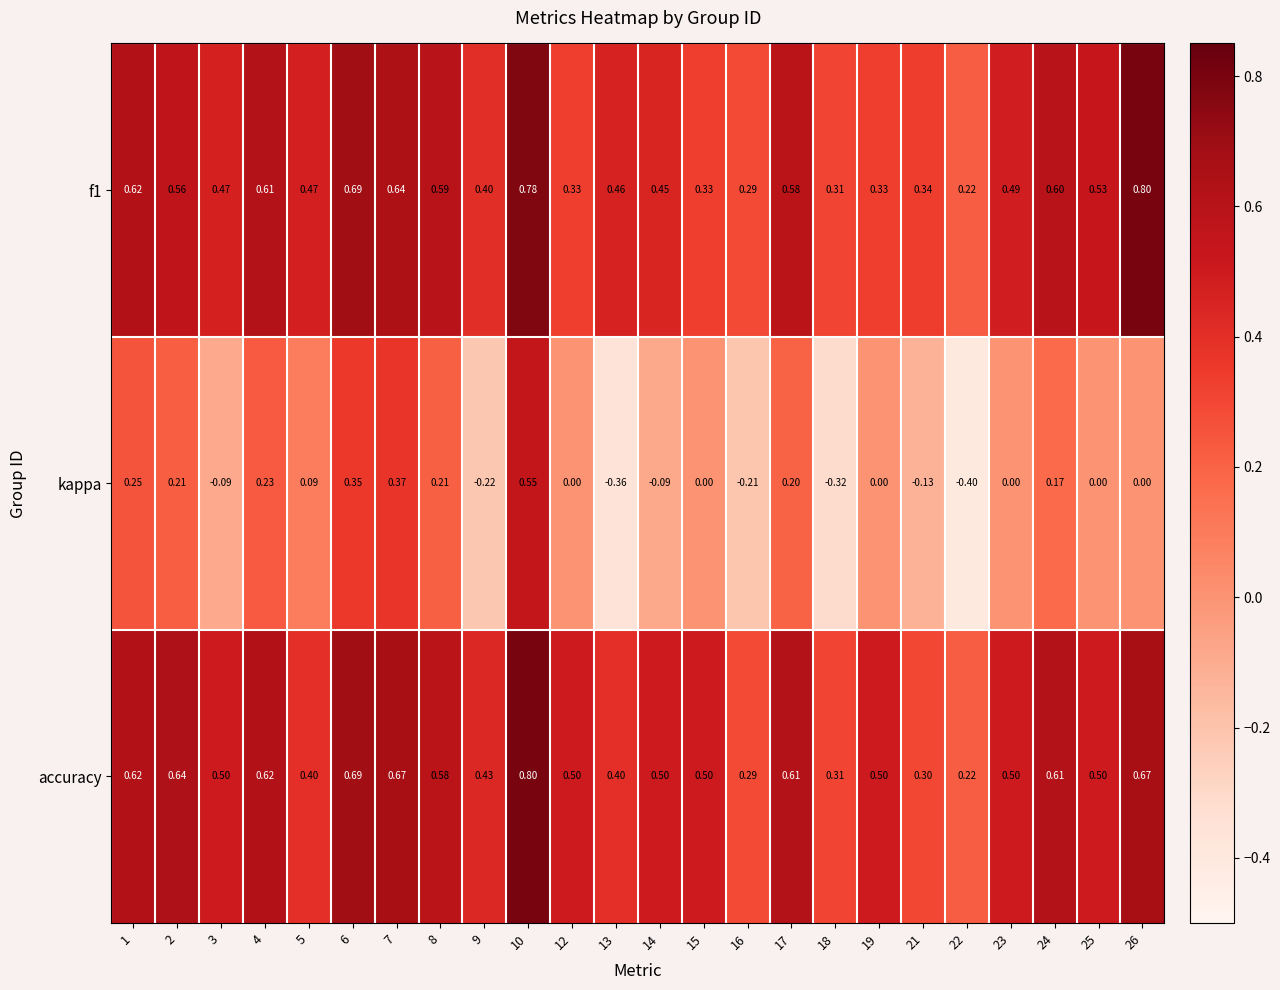

What is the difference between the highest and lowest values at 23?

0.5